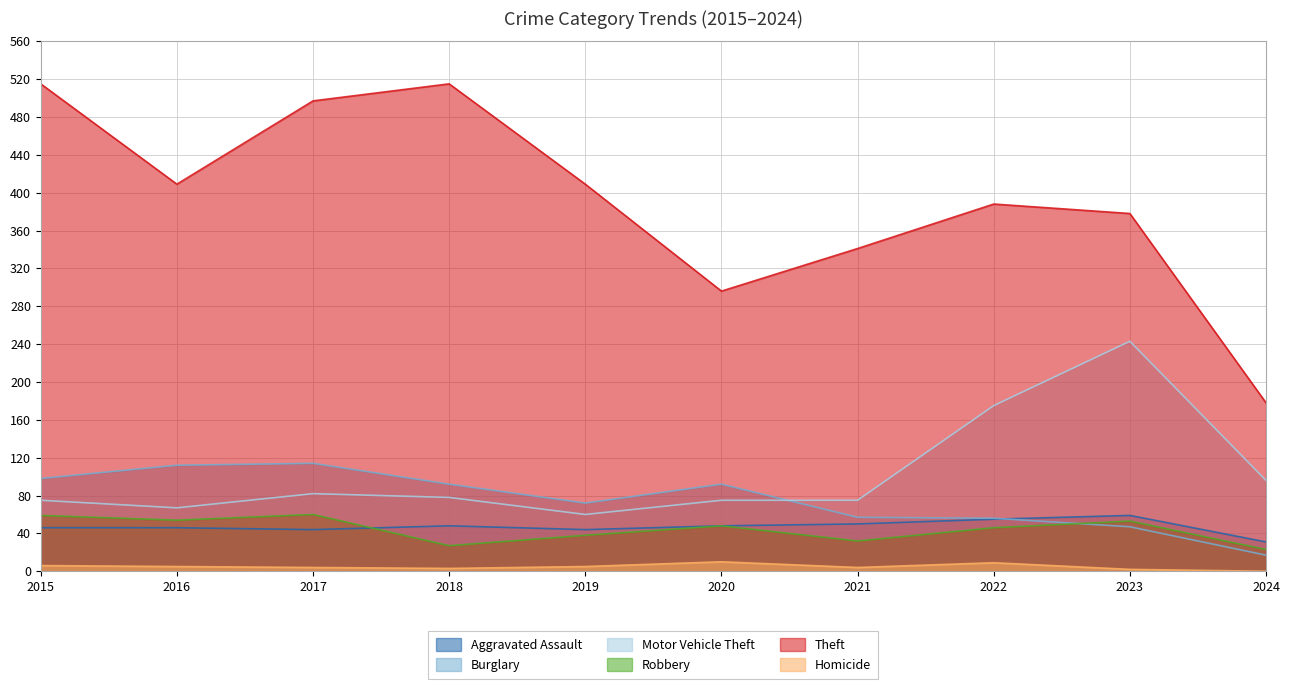

What are all the series names shown in the legend?

Aggravated Assault, Burglary, Motor Vehicle Theft, Robbery, Theft, Homicide